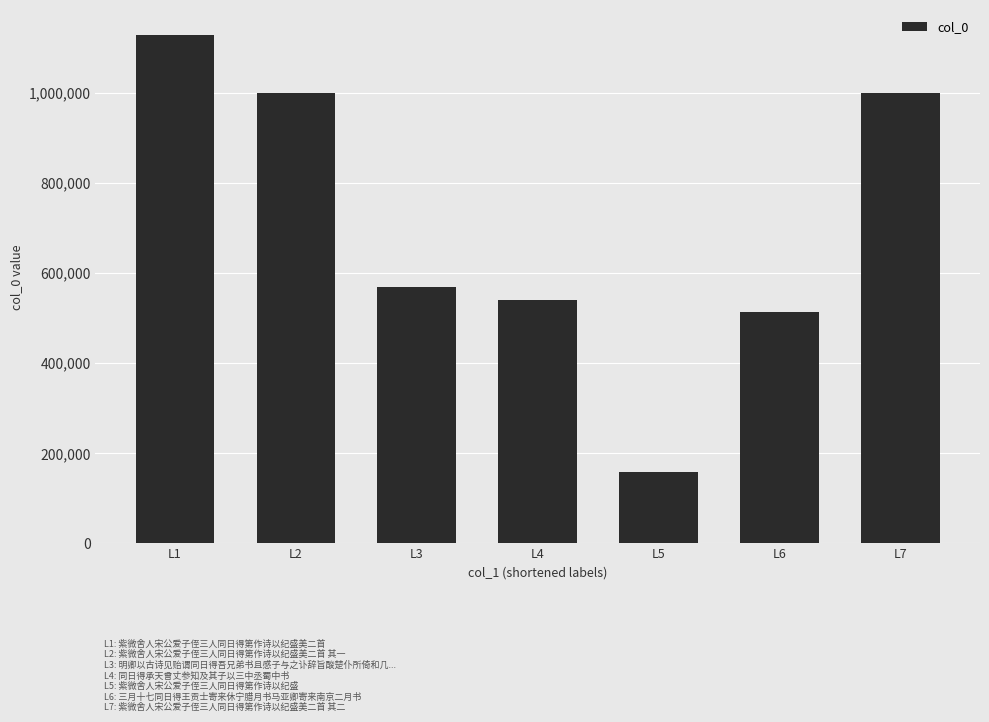

The value at L3 is 874940. True or false?

False